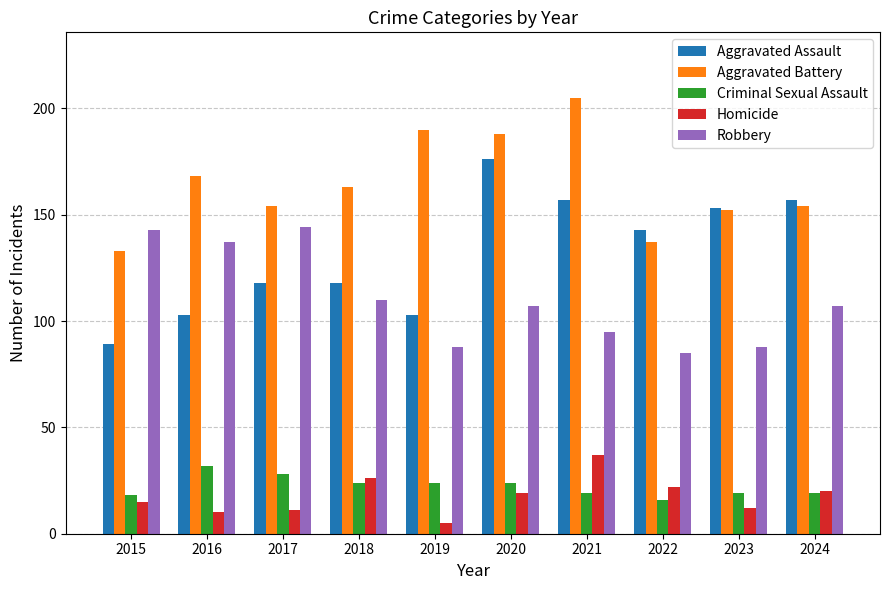

What is the difference between the maximum and minimum values in the Aggravated Assault series?

87